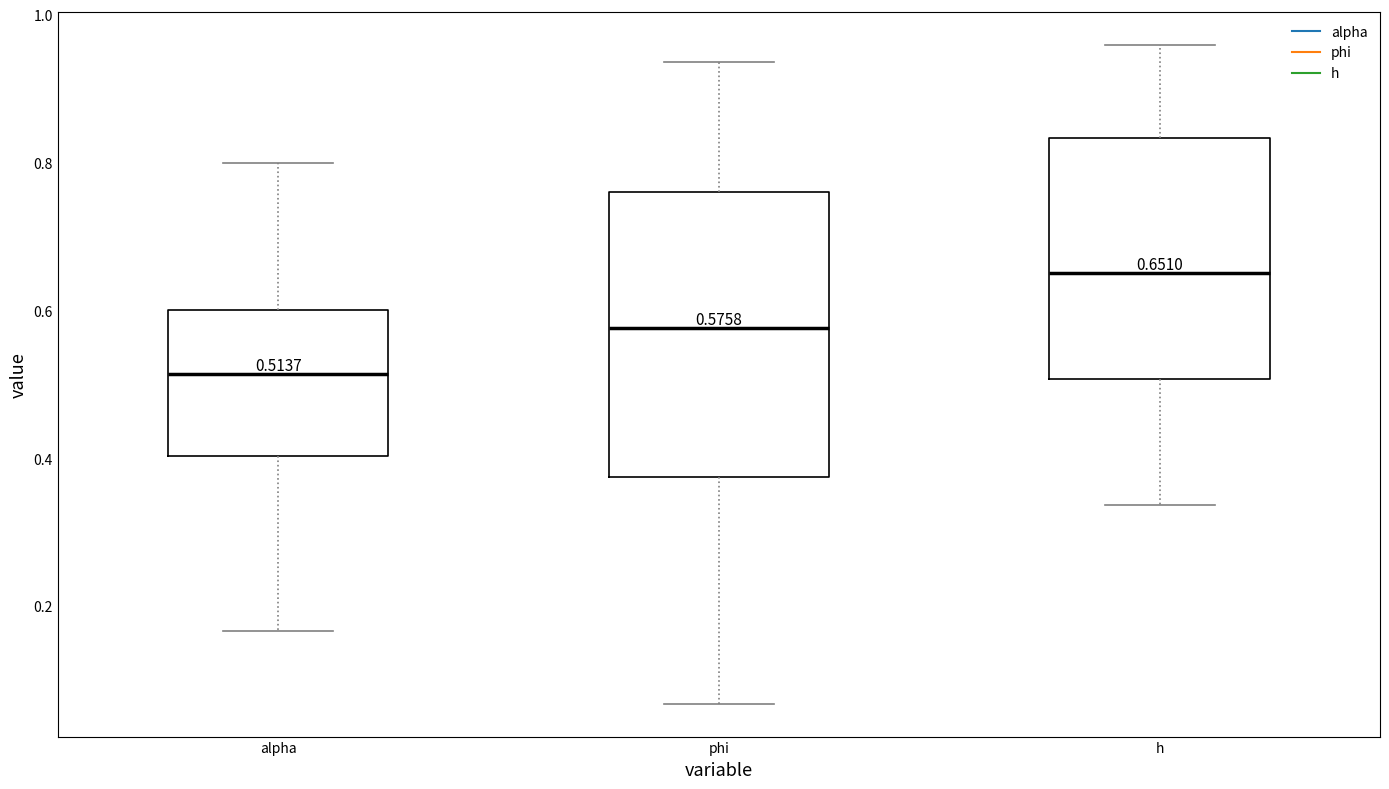

Which box's median line is the highest?

h